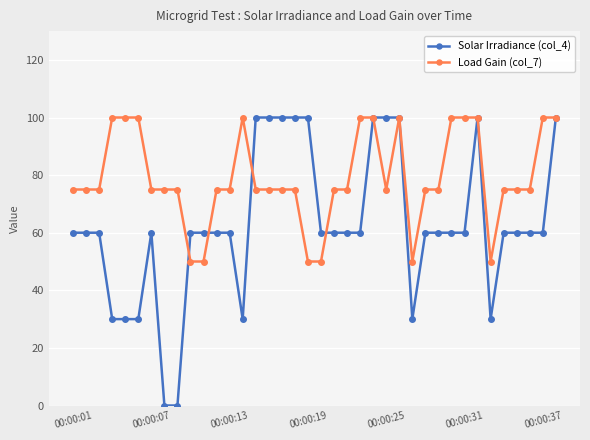

Which series has the largest range (max minus min)?

Solar Irradiance (col_4)